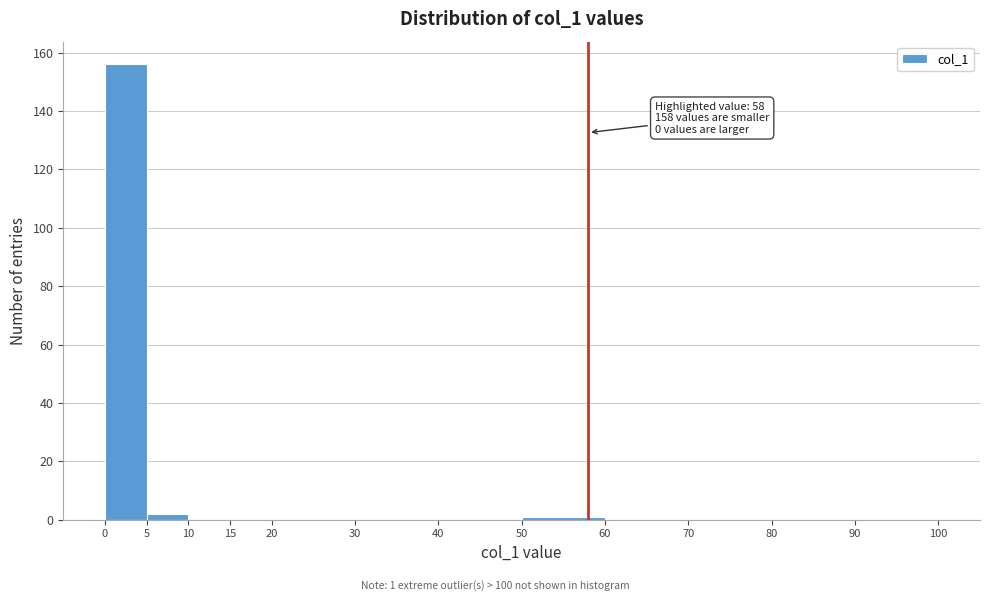

Which range on the x-axis has the tallest bar?

0 to 5